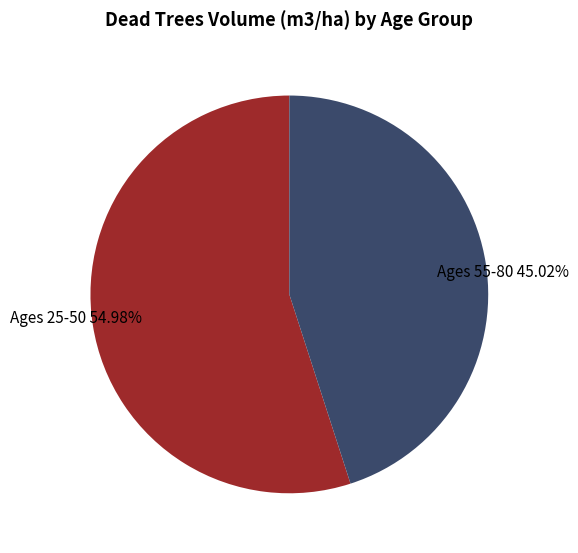

What is the ratio of the value at Ages 25-50 54.98% to the value at Ages 55-80 45.02%?

1.2